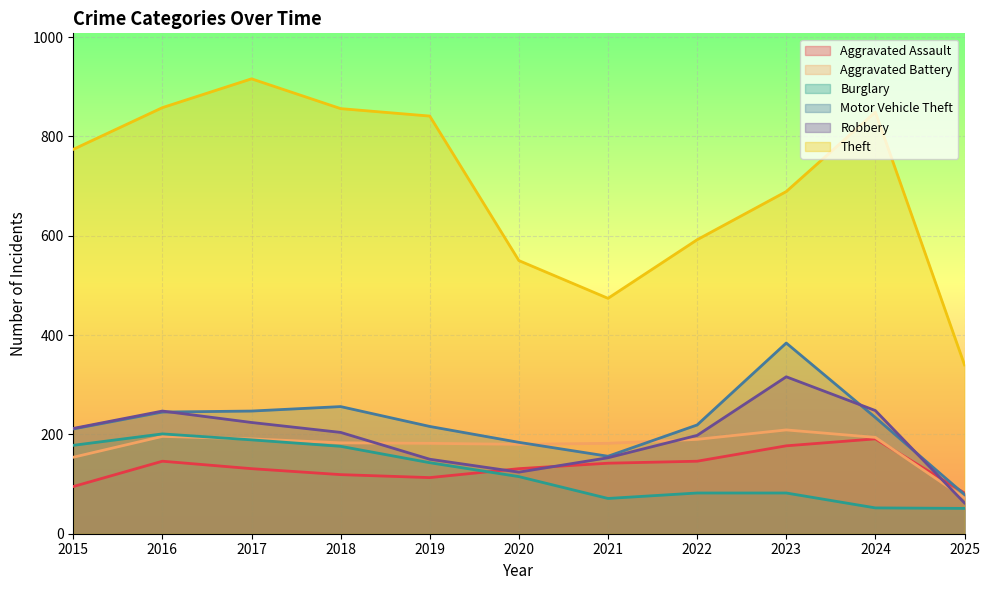

Is it true that Aggravated Assault equals 119 at 2018?

True